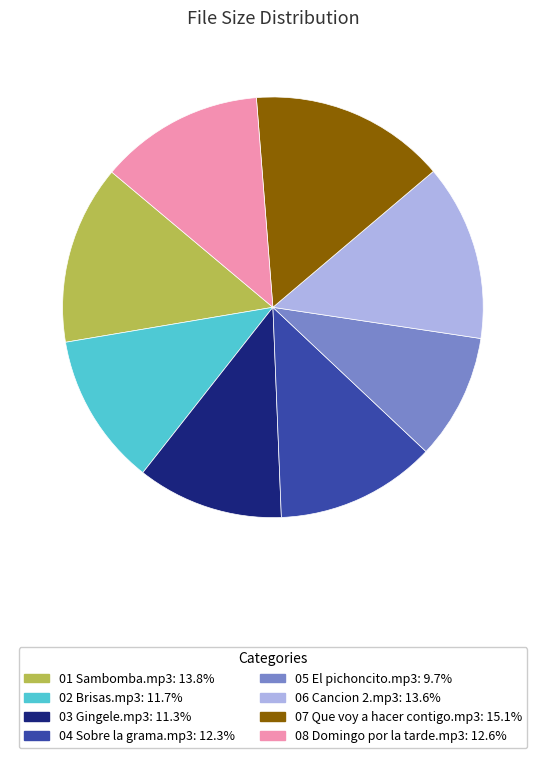

True or false: 07 Que voy a hacer contigo.mp3 accounts for 15% of the total.

True